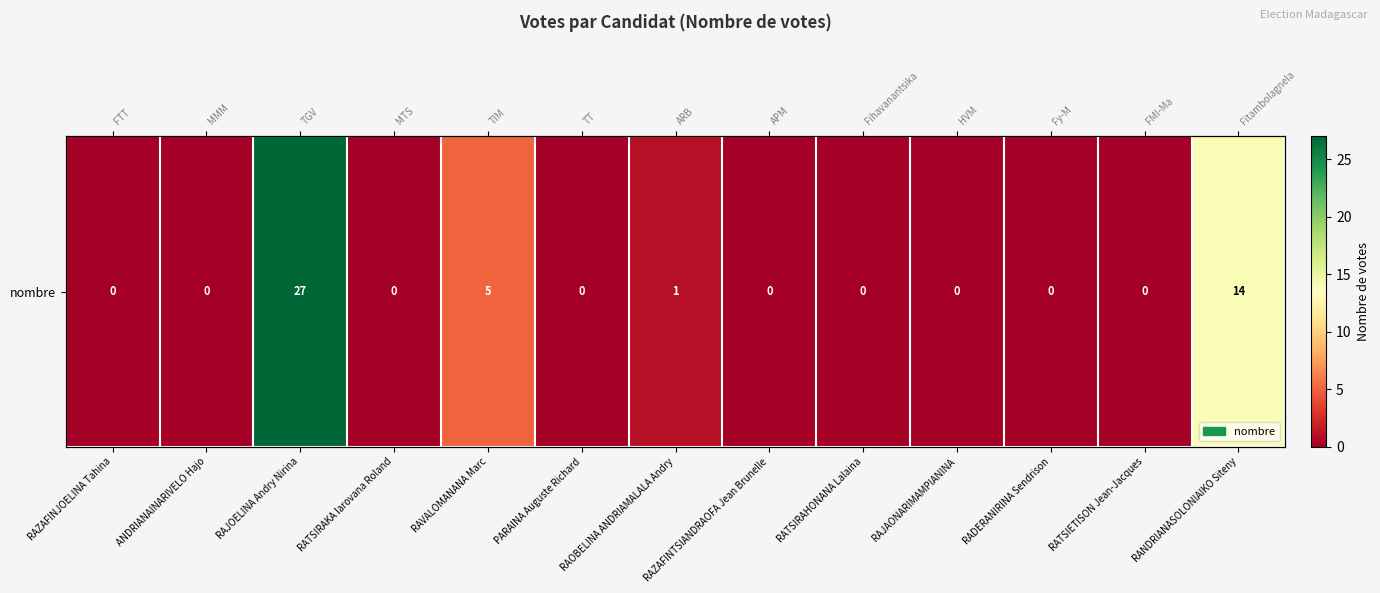

What is the change in value from RAVALOMANANA Marc to RAJAONARIMAMPIANINA?

-5